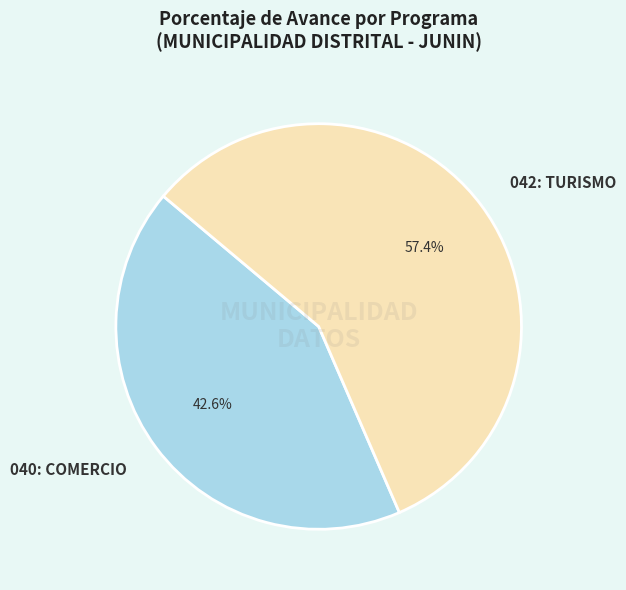

To the nearest percent, what percentage of the pie is 042: TURISMO?

57%